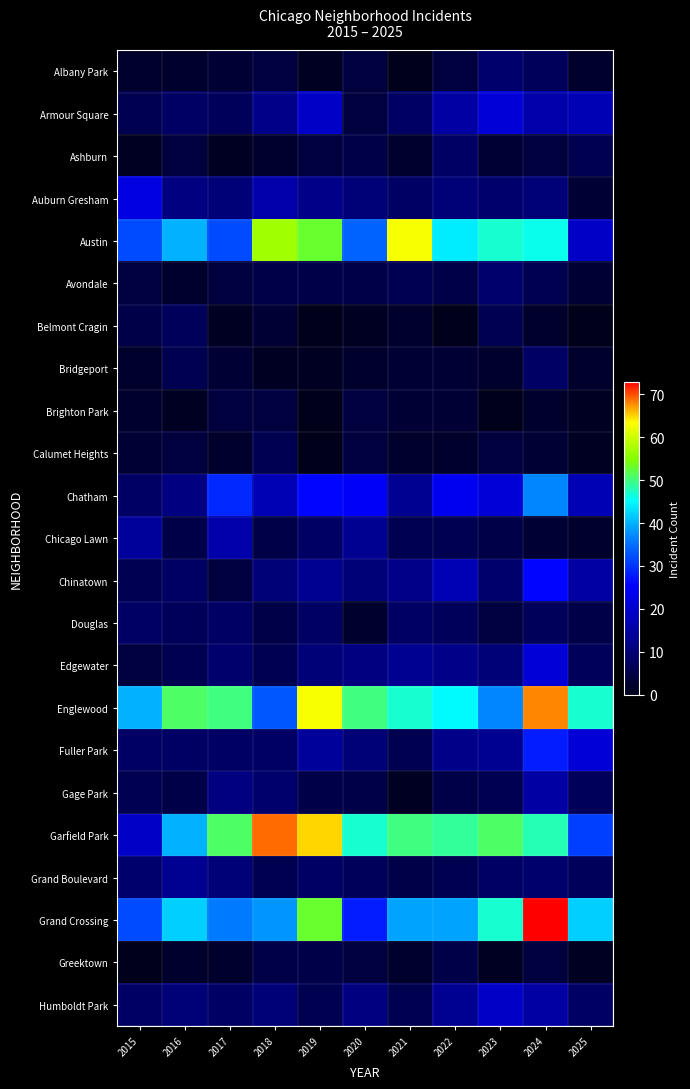

At how many categories does at least one series exceed 35?

11